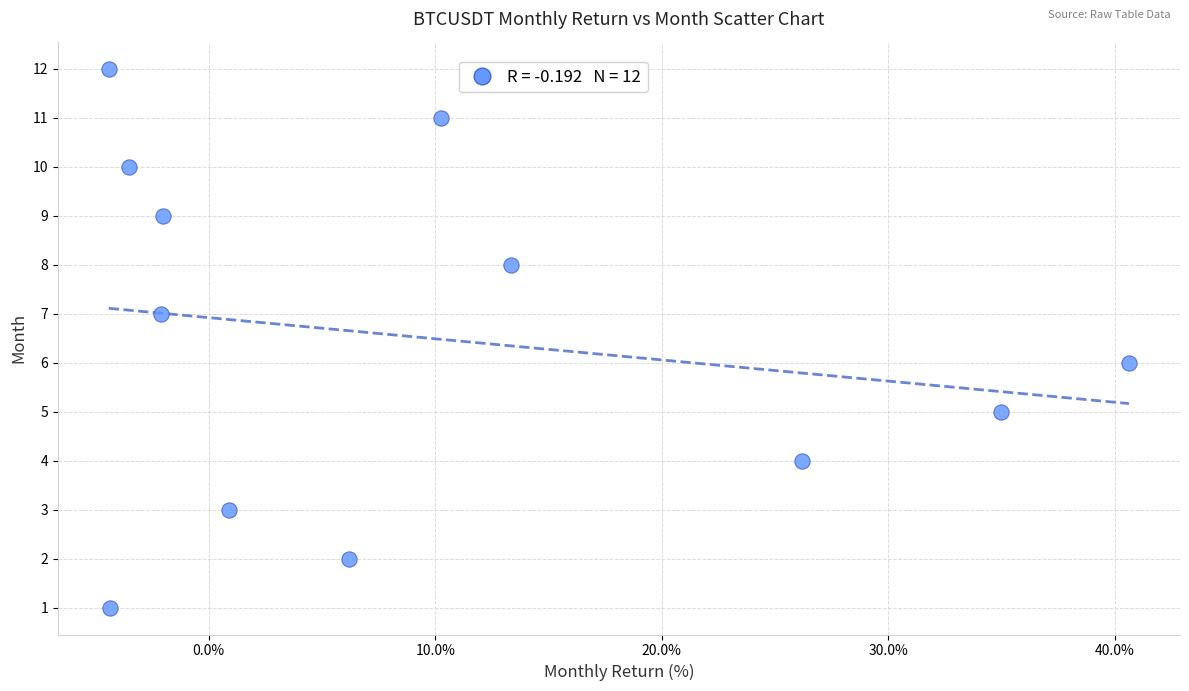

What is the range of Y values (max minus min)?

11